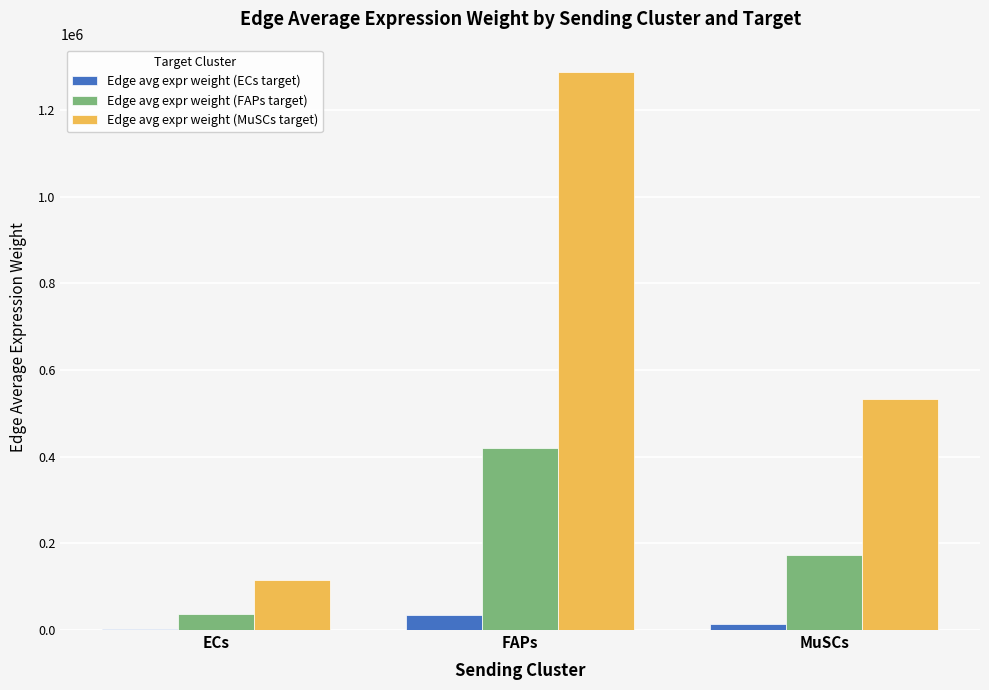

Which series changed the most between FAPs and MuSCs?

Edge avg expr weight (MuSCs target)